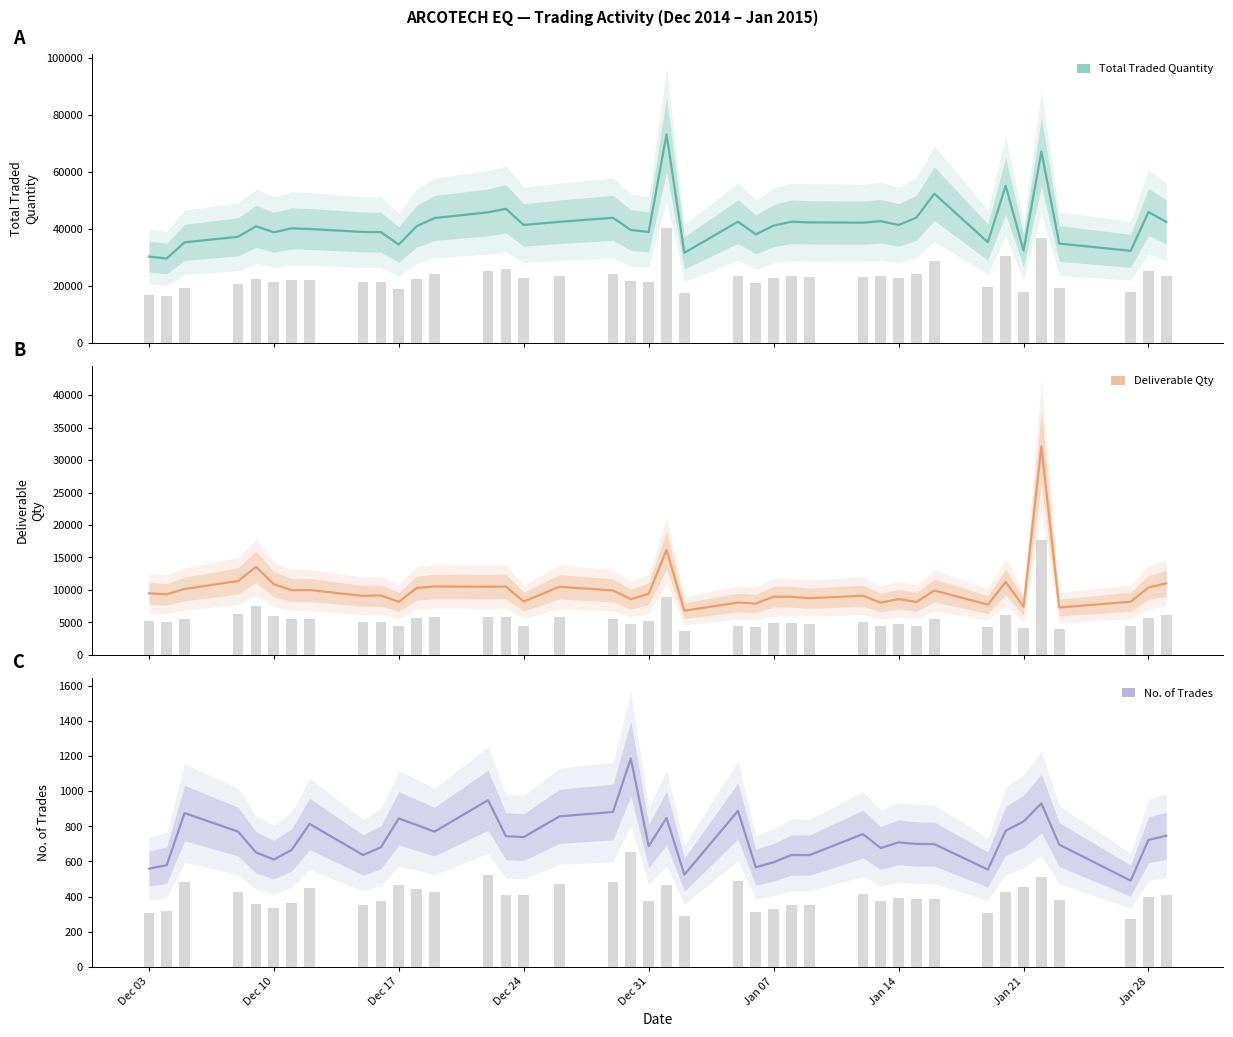

What is the minimum value for Deliverable Qty?

6795.0